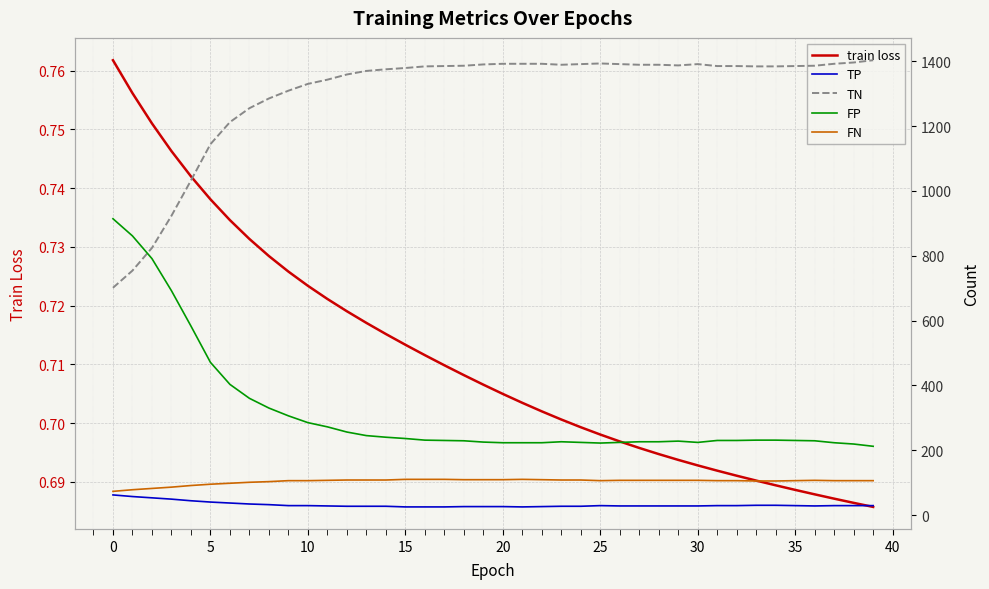

True or false: TP has more than 2 interior local peaks.

False